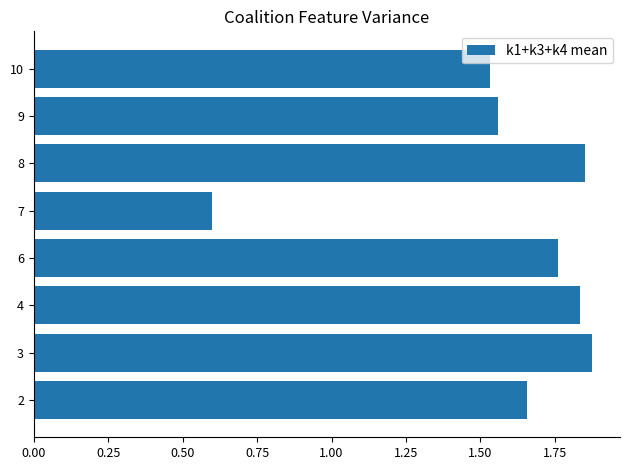

The chart shows a value of 0.8 at 7. True or false?

False